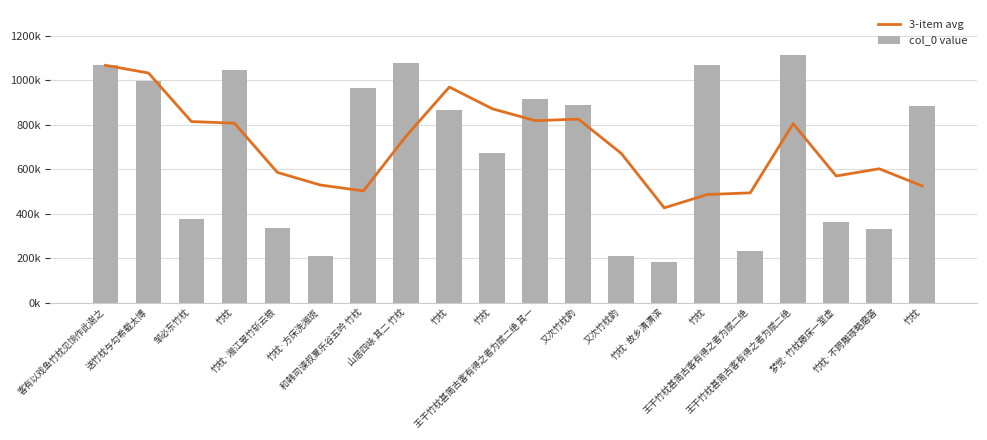

What are all the series names shown in the legend?

3-item avg, col_0 value